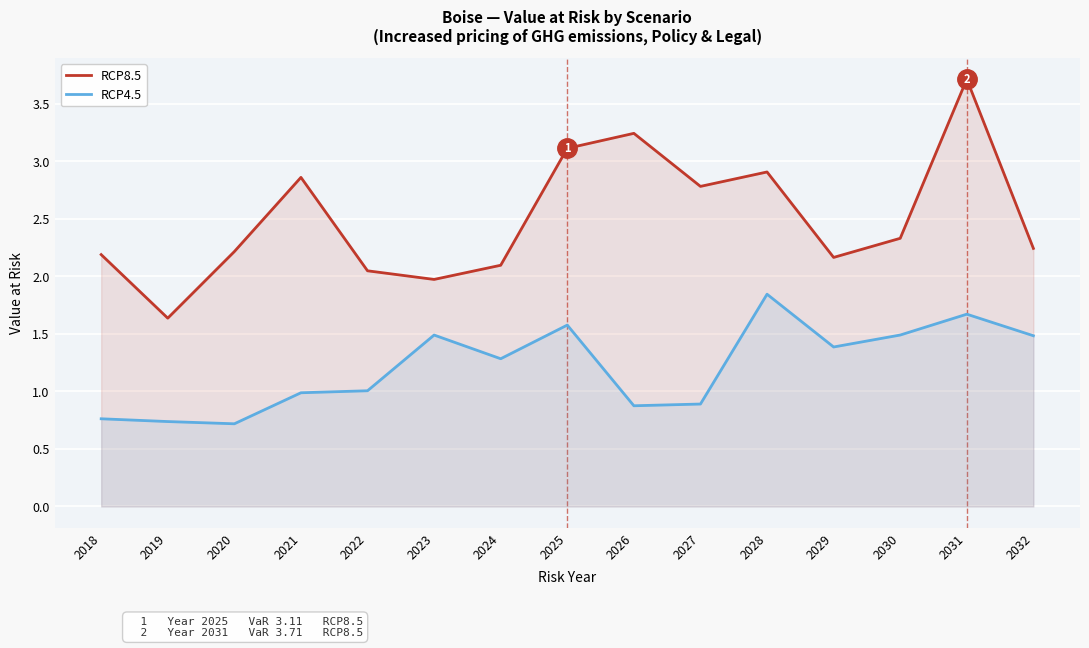

Does the chart display data point markers on the line(s)?

No